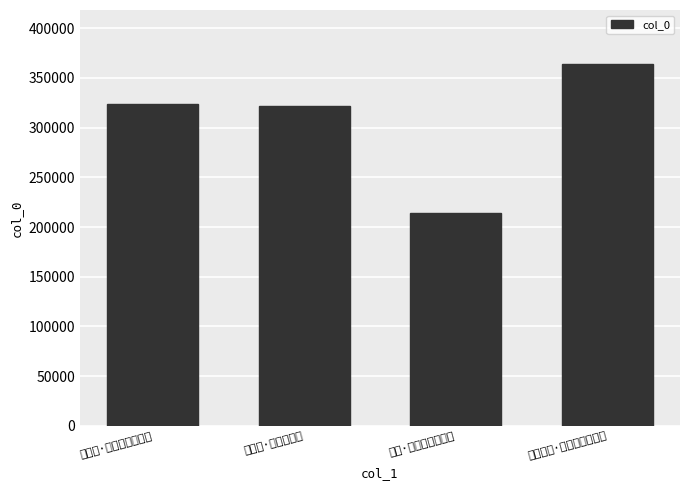

Count the number of categories in the chart.

4